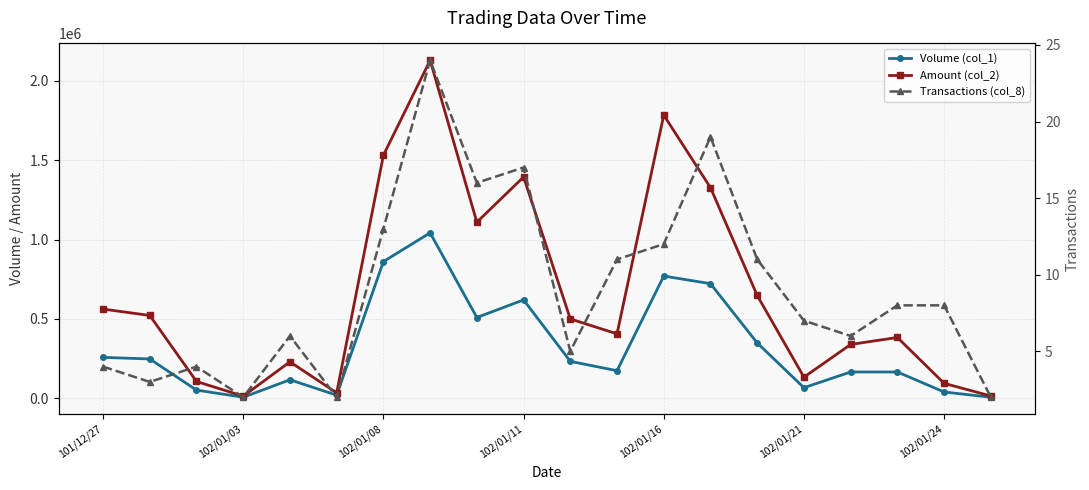

The value of Volume (col_1) at 19 is 4441. True or false?

False